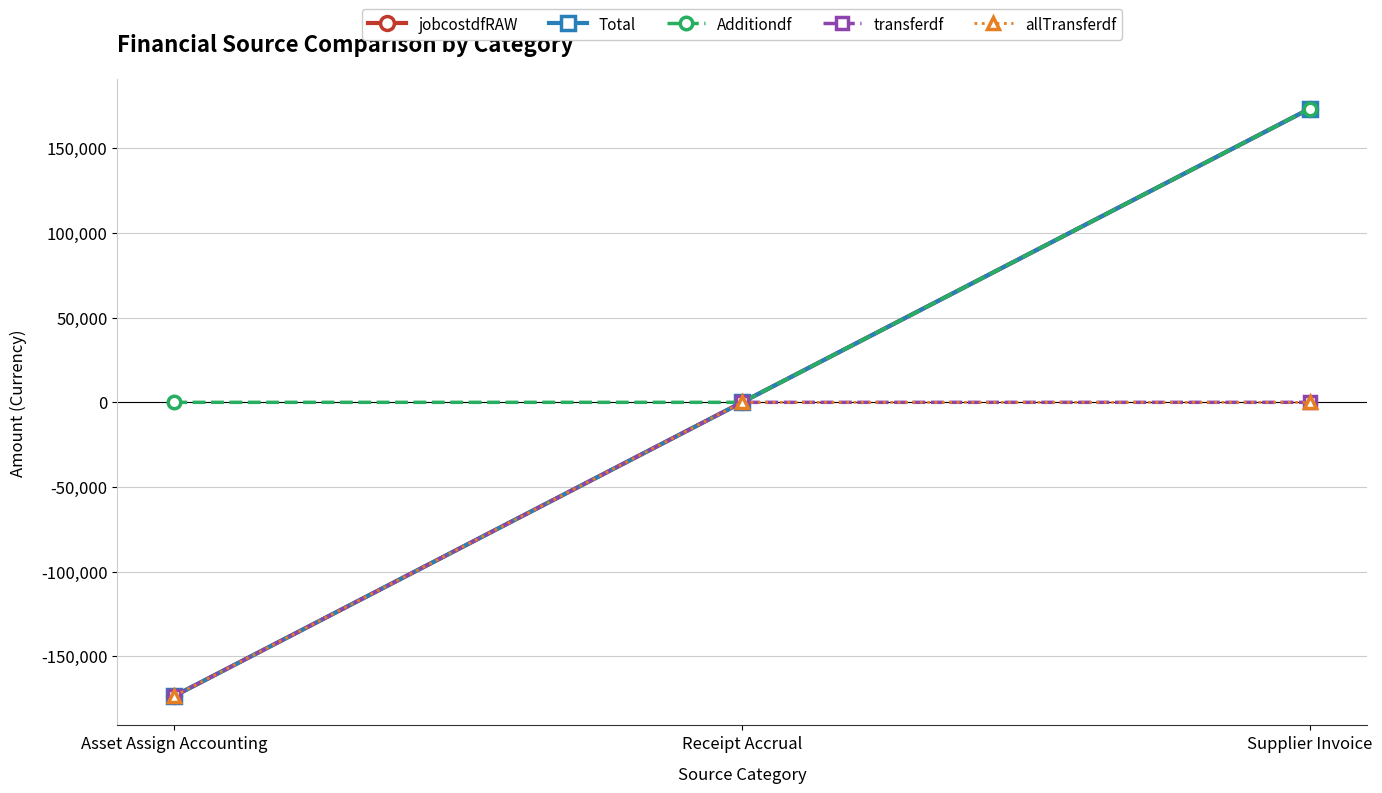

How many values in the jobcostdfRAW series are below 0?

1